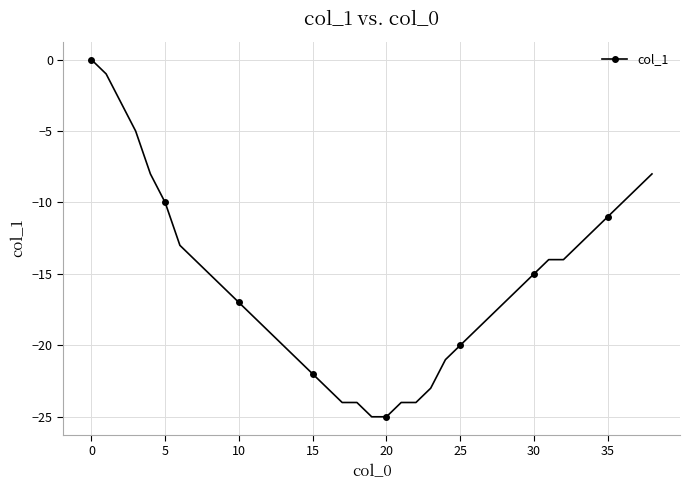

What is the difference between the second highest and second lowest values?

24